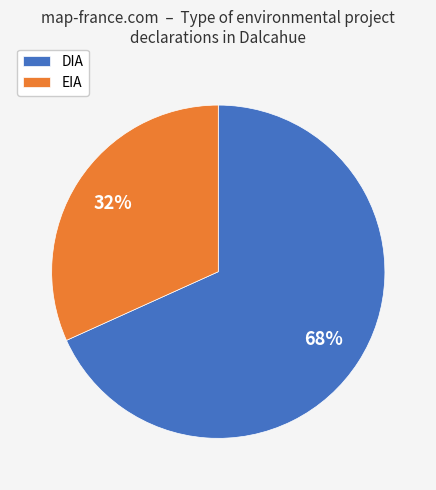

To the nearest percent, what percentage of the pie is EIA?

32%